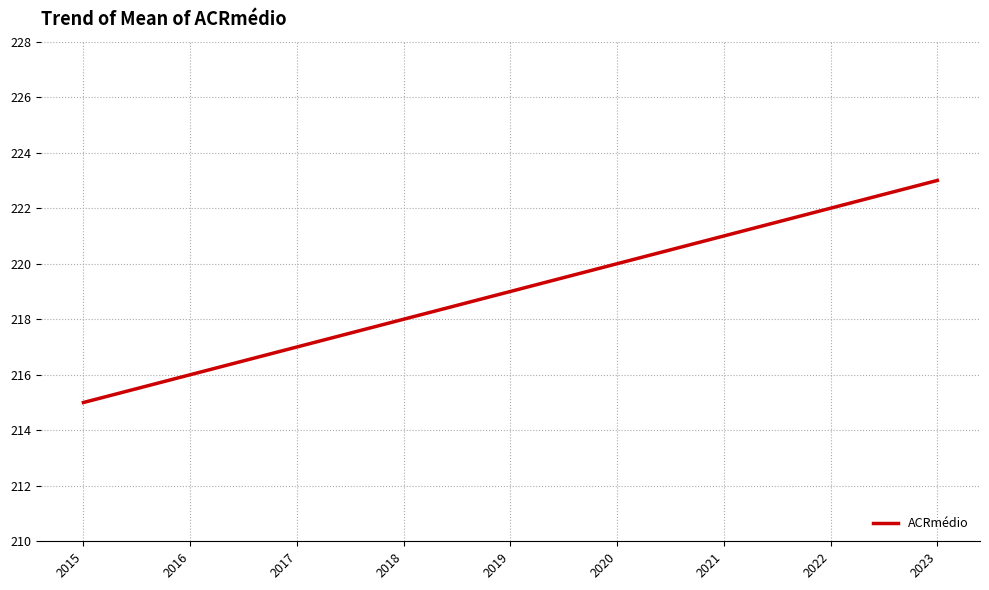

The value at 2017 is 217. True or false?

True